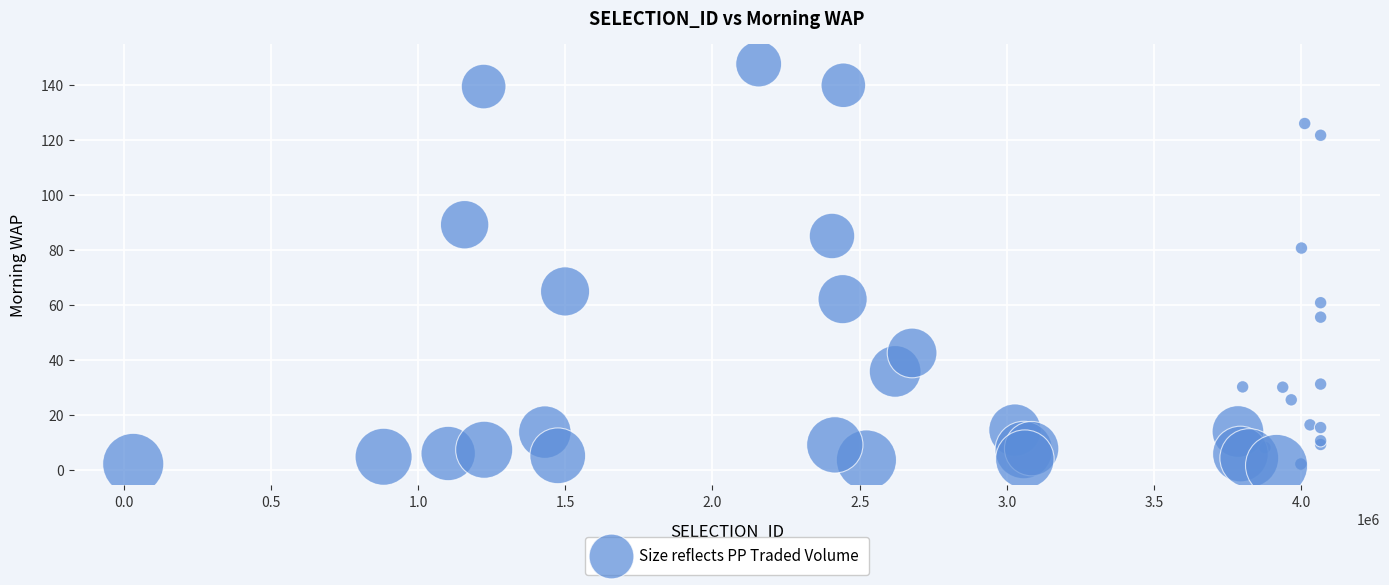

What Y value in the scatter plot is closest to 74?

80.8